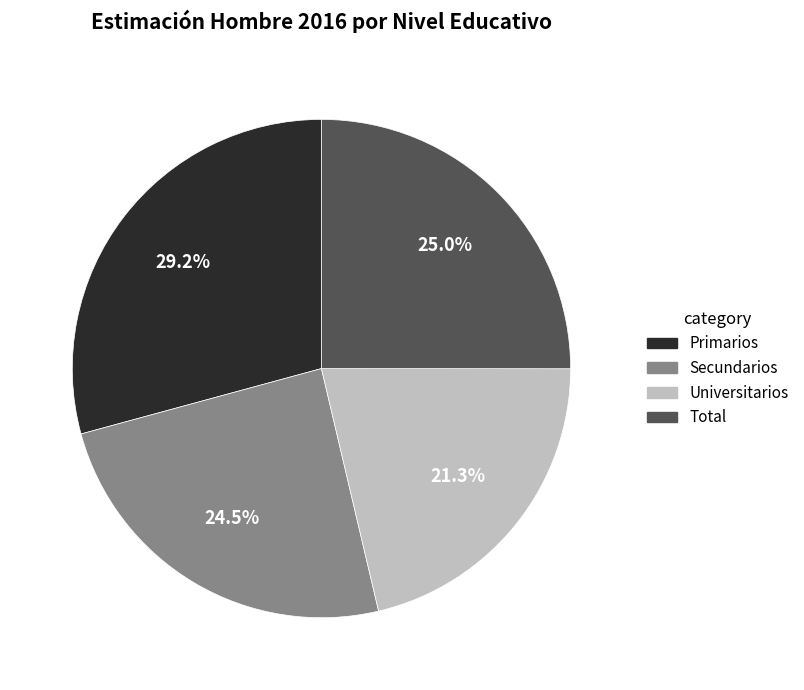

Rank the categories by value from highest to lowest.

Primarios, Total, Secundarios, Universitarios